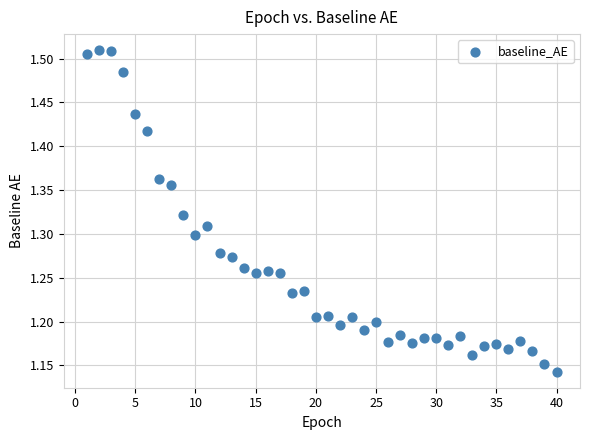

What is the range of Y values (max minus min)?

0.4